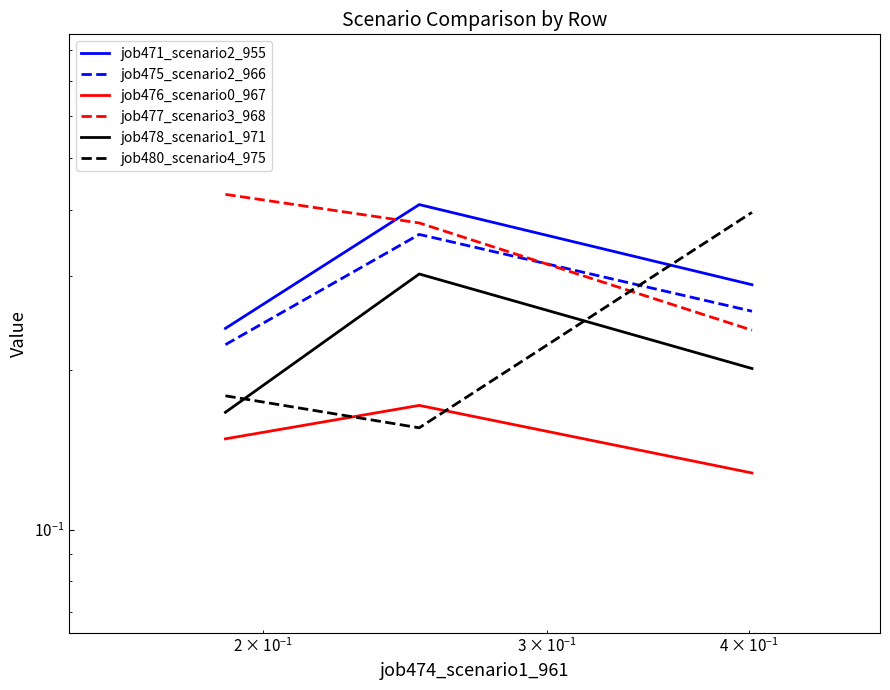

What are all the series names shown in the legend?

job471_scenario2_955, job475_scenario2_966, job476_scenario0_967, job477_scenario3_968, job478_scenario1_971, job480_scenario4_975